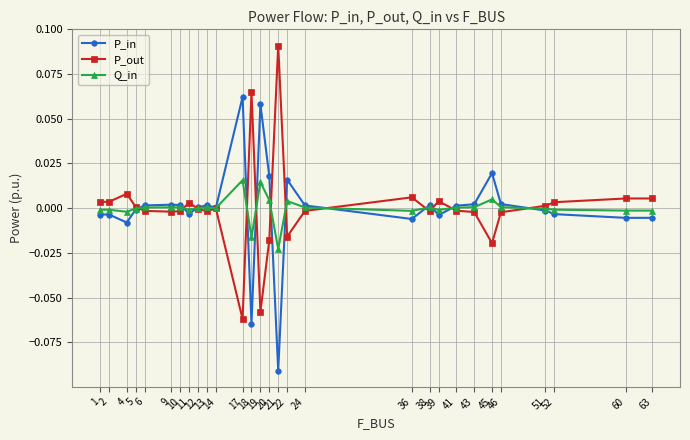

At which label does P_out first exceed 0?

1